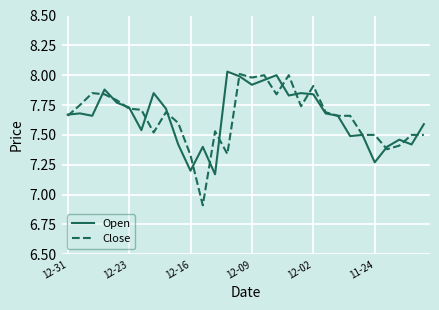

Which series has the widest spread of values?

Close